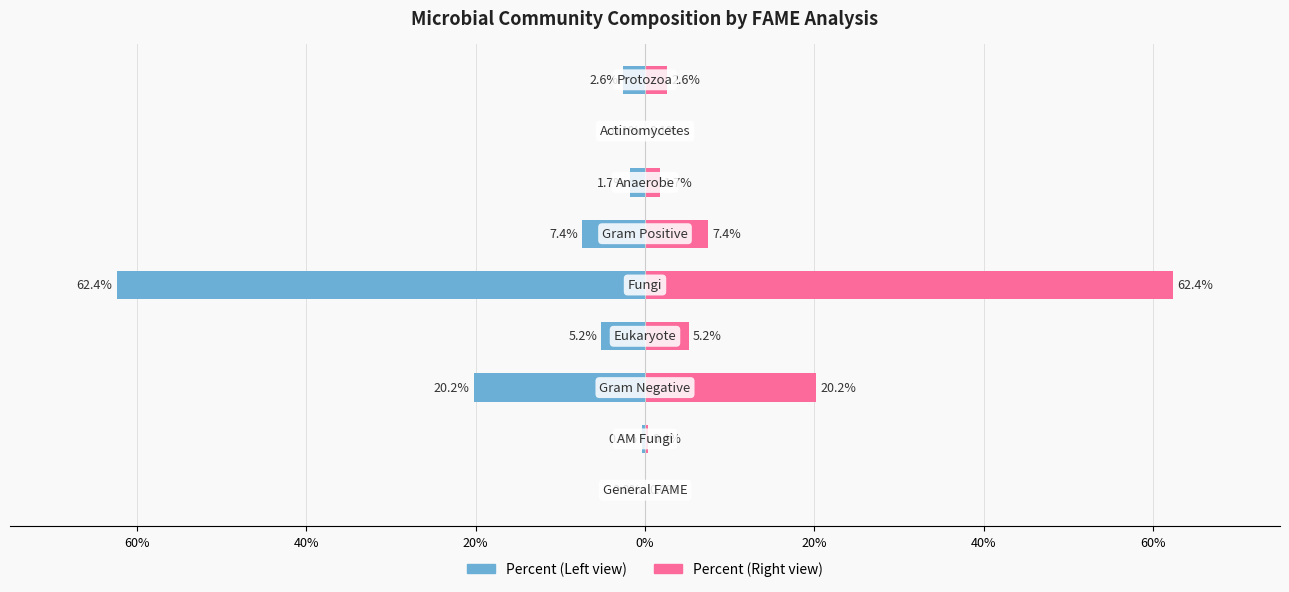

What is the difference between the second highest and second lowest values in the Percent (Right) series?

20.2